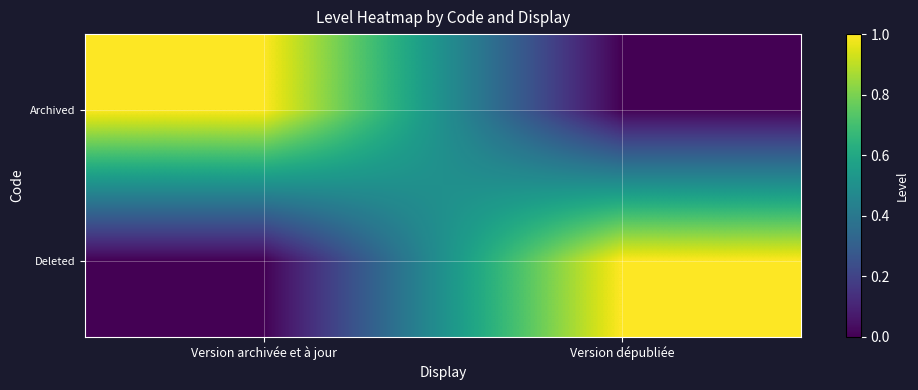

Reading left to right, extract all data points from this chart.

Archived: Version archivée et à jour=1	Version dépubliée=0
Deleted: Version archivée et à jour=0	Version dépubliée=1